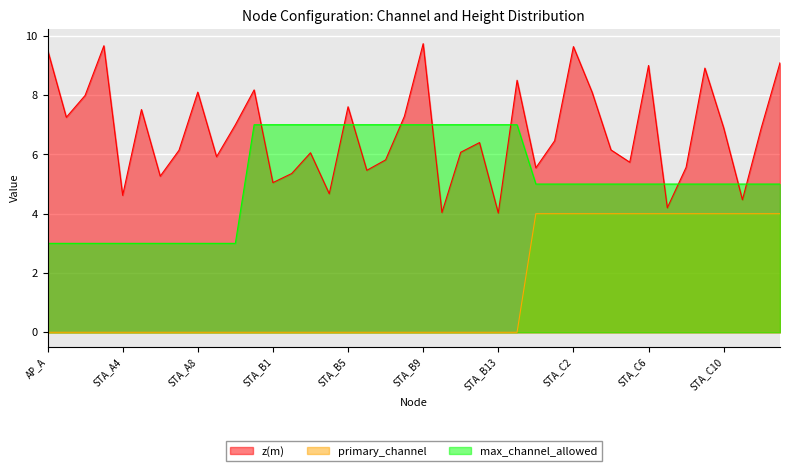

How many intersections are there between z(m) and max_channel_allowed?

10